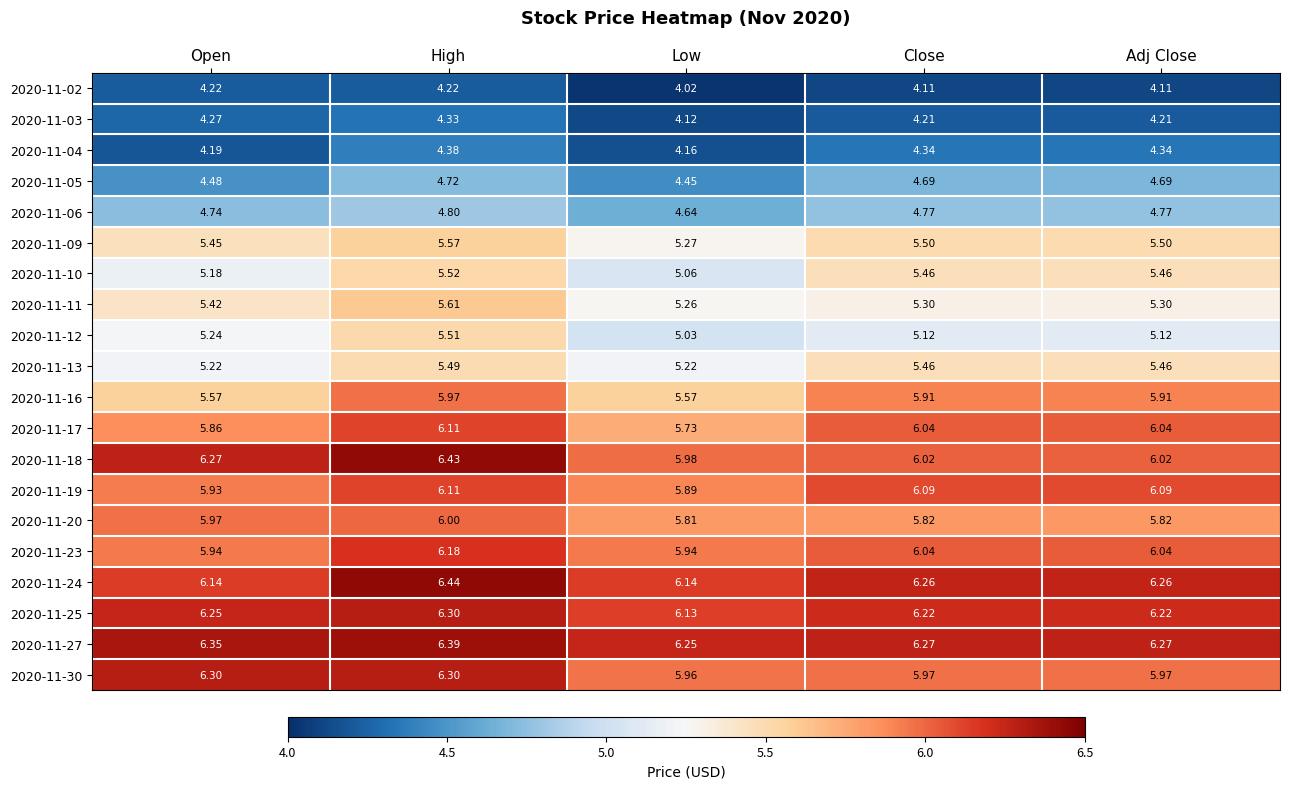

Between High and Low, which series saw the biggest shift?

2020-11-12